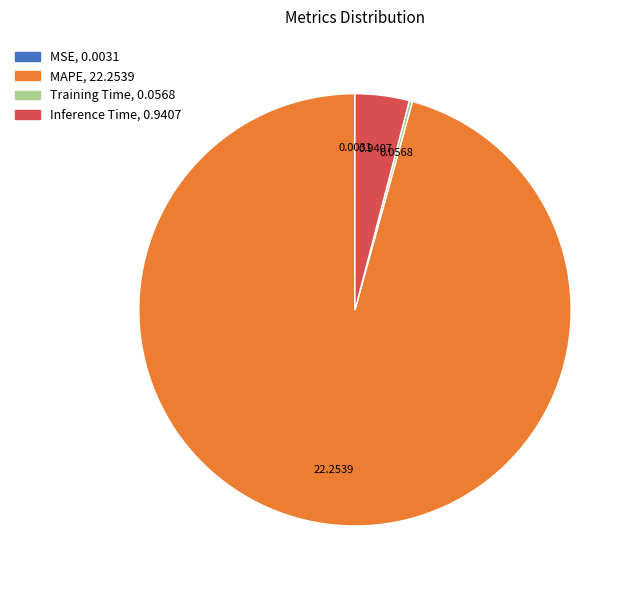

Which slice represents more than half of the pie?

MAPE